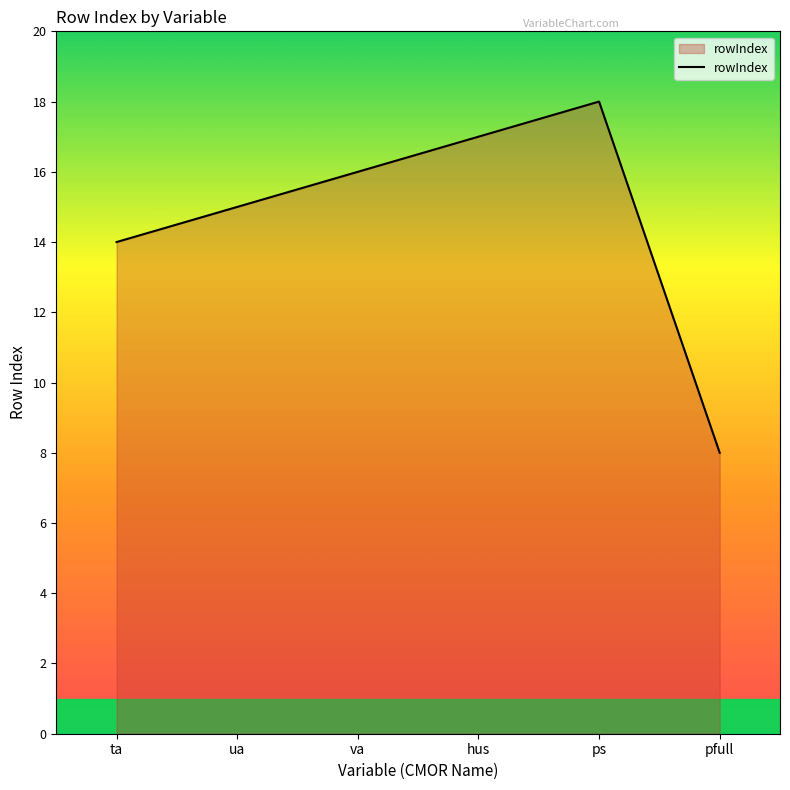

What is the approximate value at hus?

17